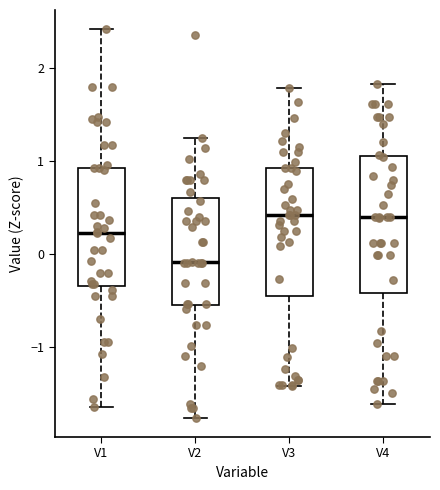

Where is the upper edge of the box for V2 on the y-axis? The values are not printed on the chart, so give them approximately, as read against the axis.

0.6